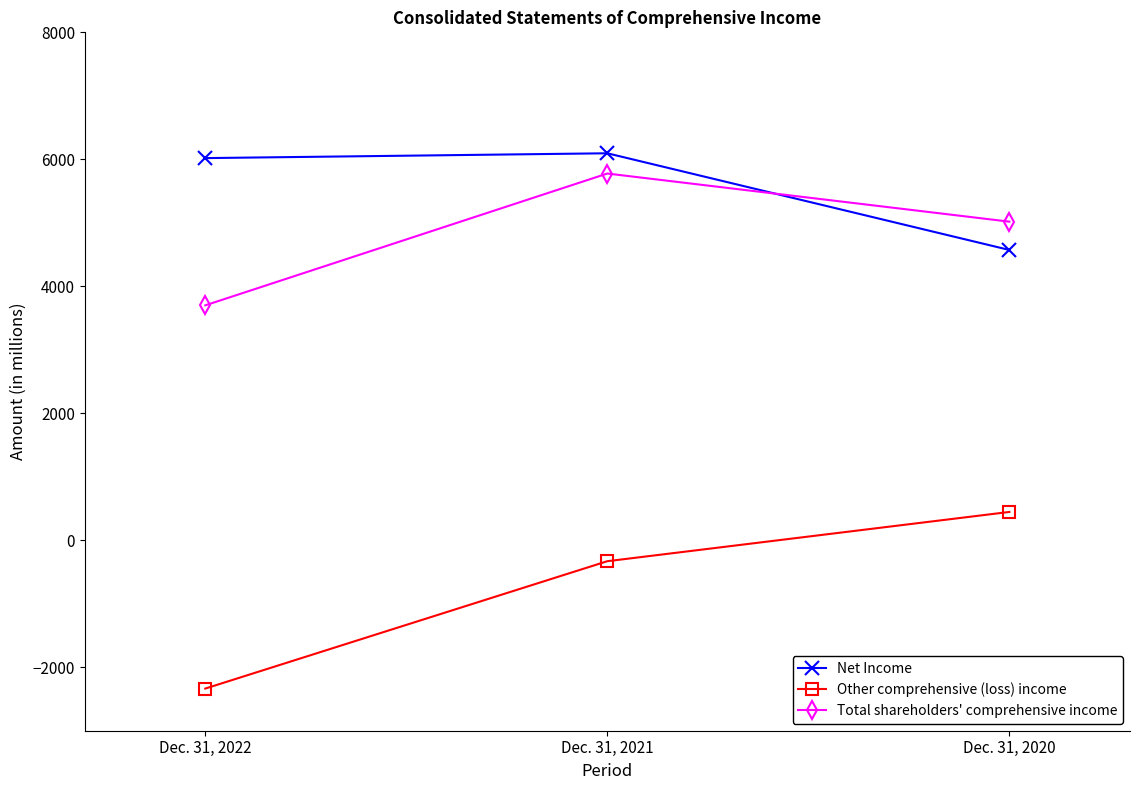

What is the difference between the Total shareholders' comprehensive income values at Dec. 31, 2022 and Dec. 31, 2020?

1318